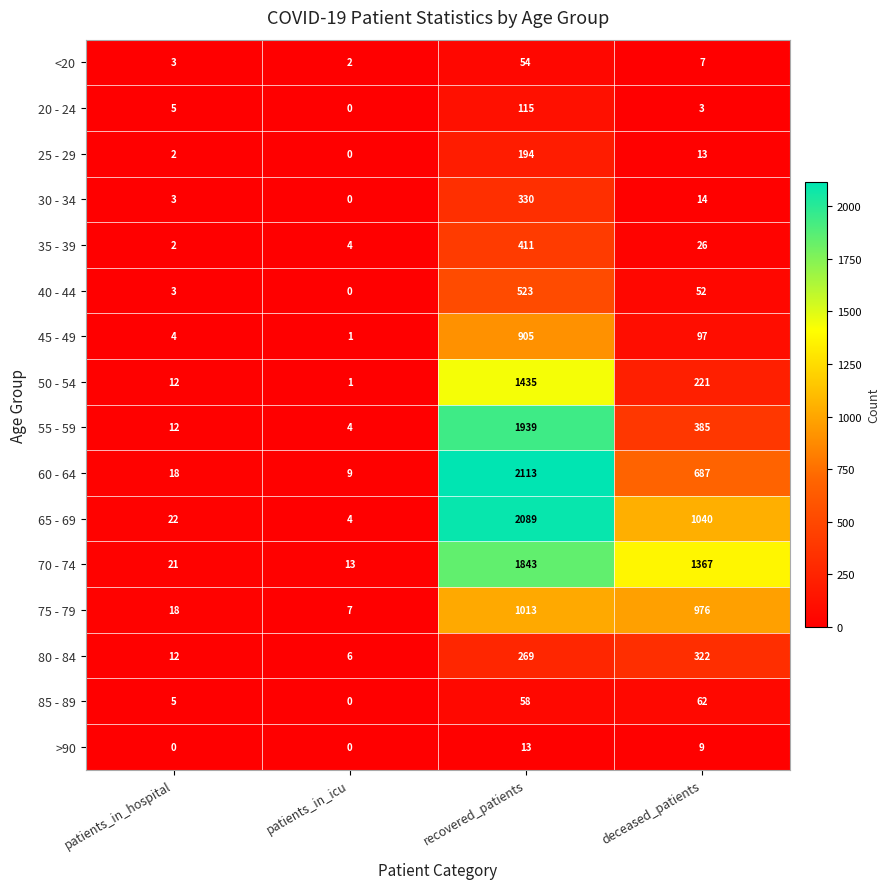

The 45 - 49 series shows 4 at patients_in_hospital. True or false?

True